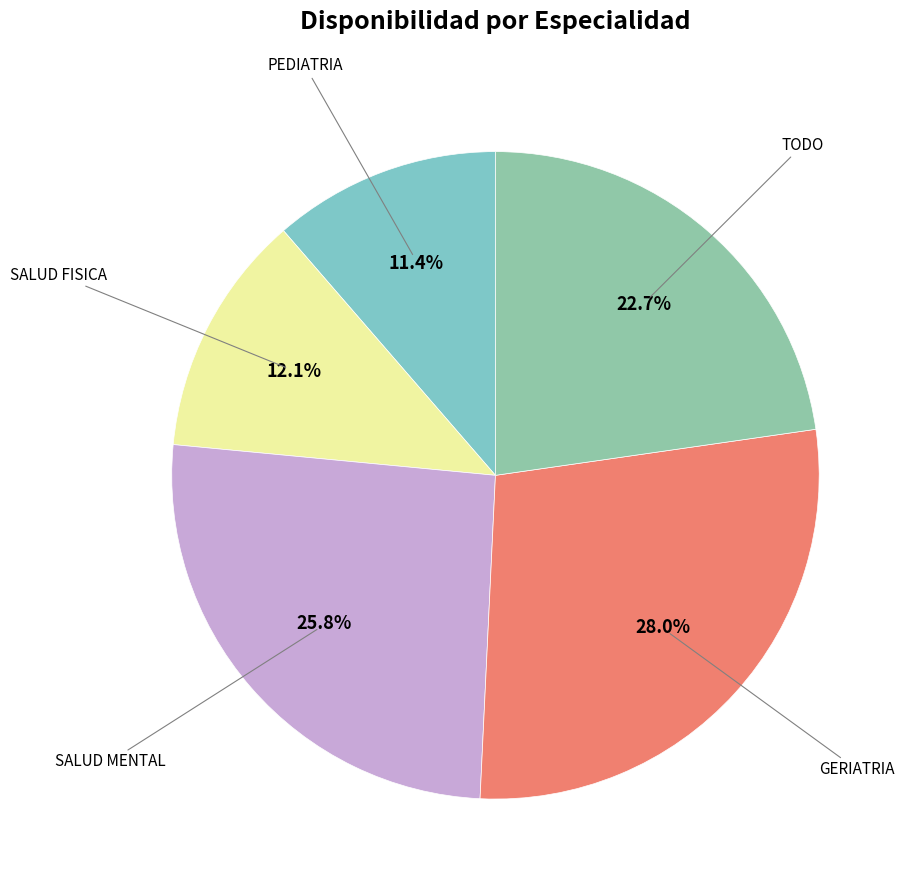

To the nearest percent, what is the average slice percentage?

20%